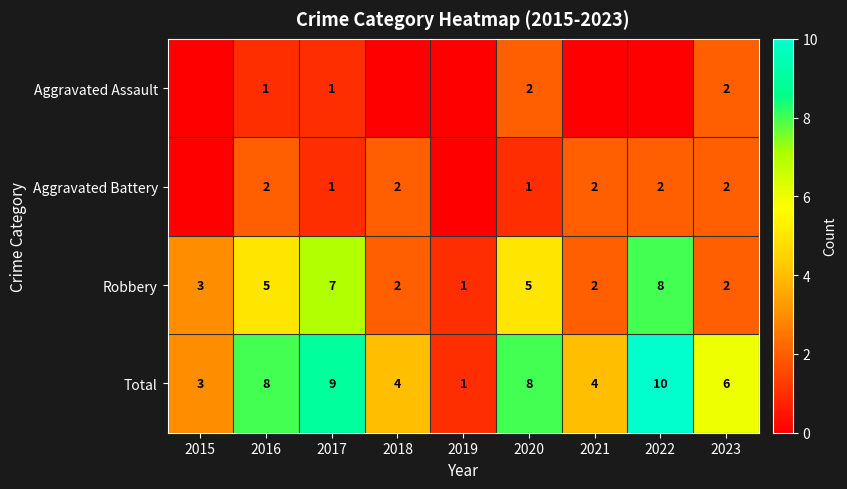

The Robbery series shows 5 at 2016. True or false?

True